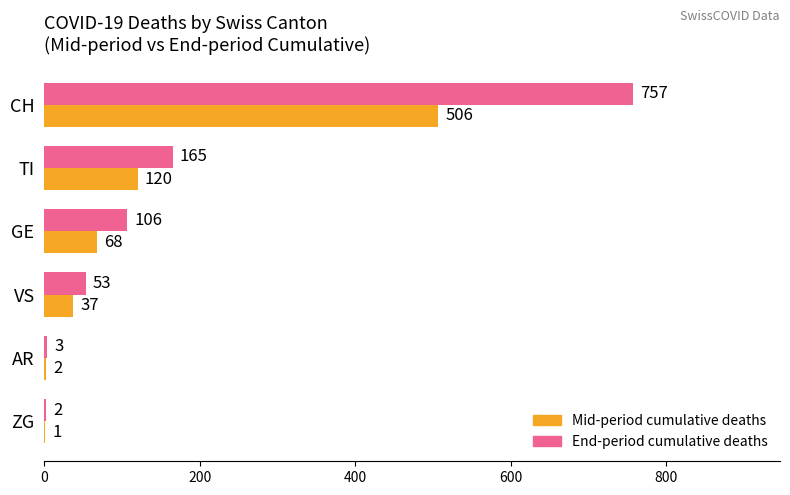

What is the total value across all series at TI?

285